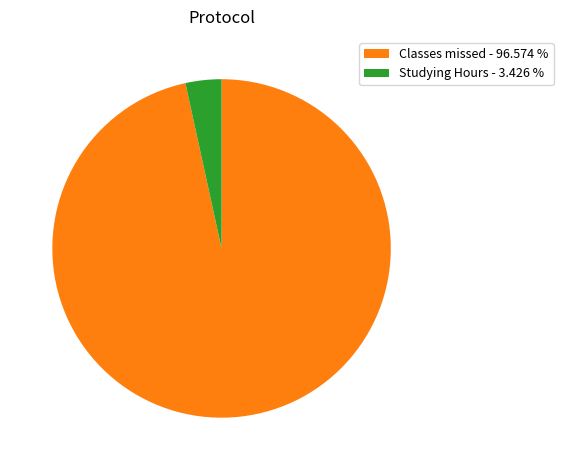

Do Classes missed - 96.574 % and Studying Hours - 3.426 % together represent more than half of the pie?

Yes